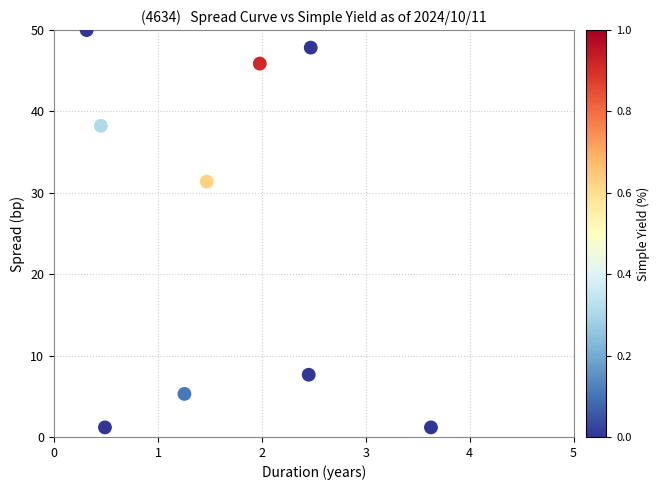

What is the average Y value?

25.4